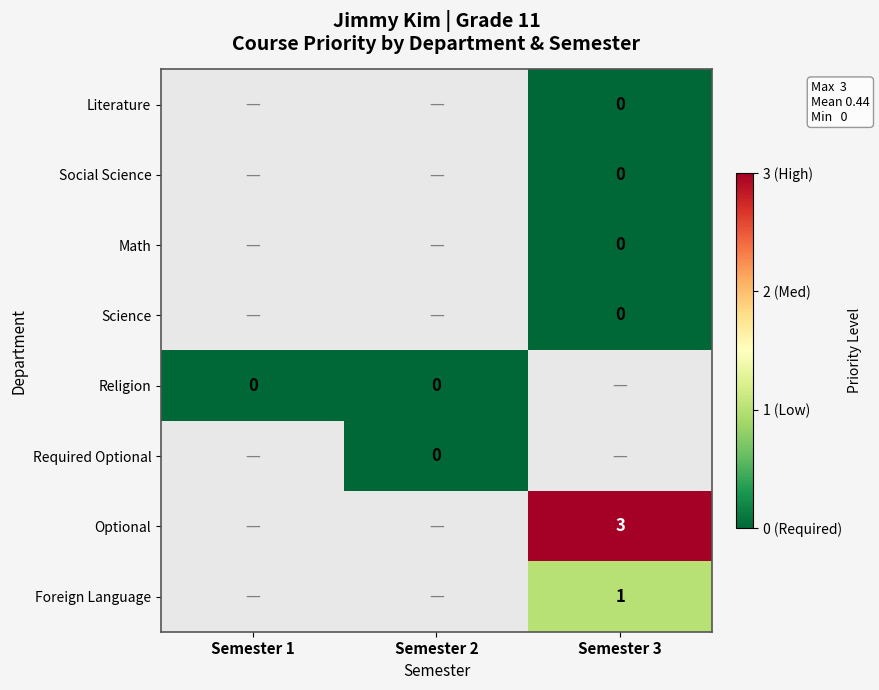

True or false: Optional has a value of 1 at Semester 3.

False